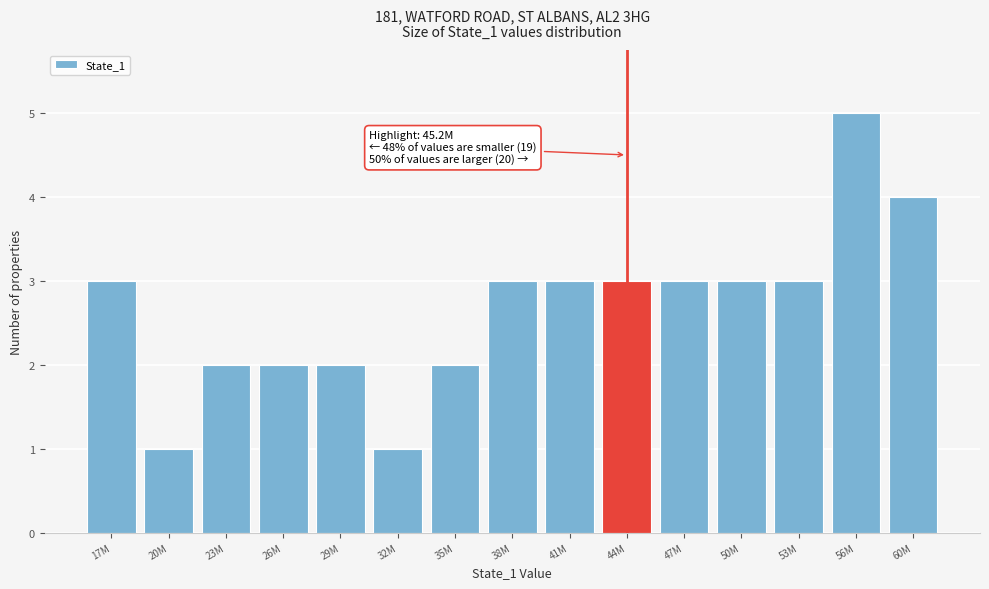

Reading left to right, list all the values displayed in this chart.

3	1	2	2	2	1	2	3	3	3	3	3	3	5	4